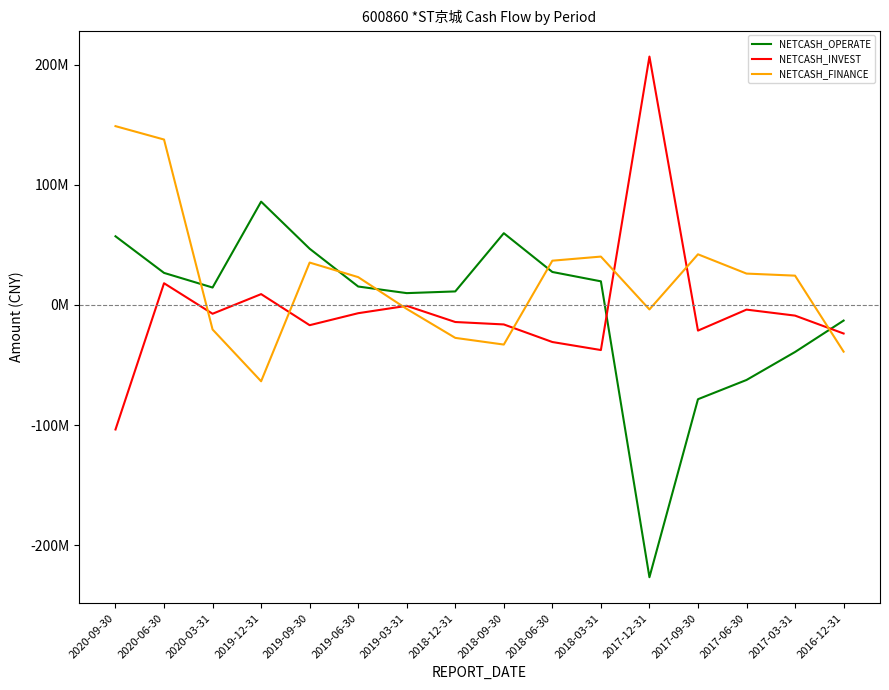

List the series in order of their peak value, highest first.

NETCASH_INVEST, NETCASH_FINANCE, NETCASH_OPERATE